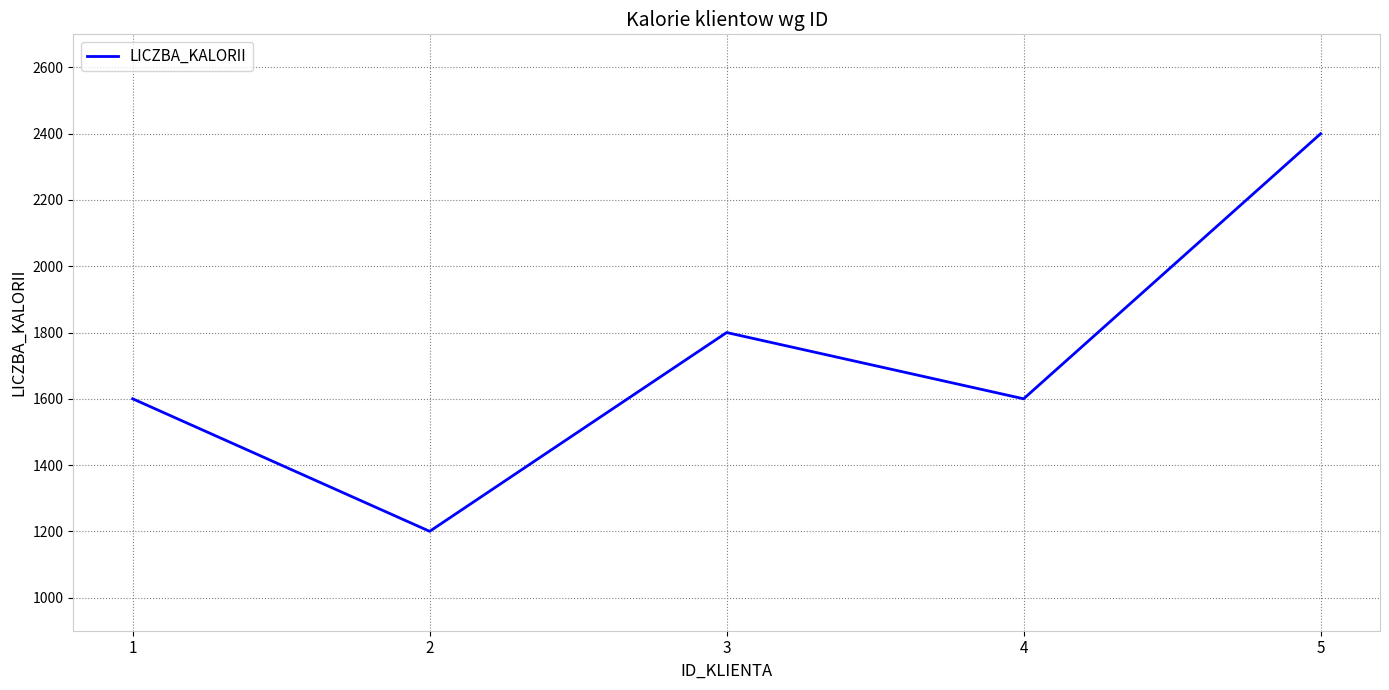

What is the maximum value shown in the chart?

2400